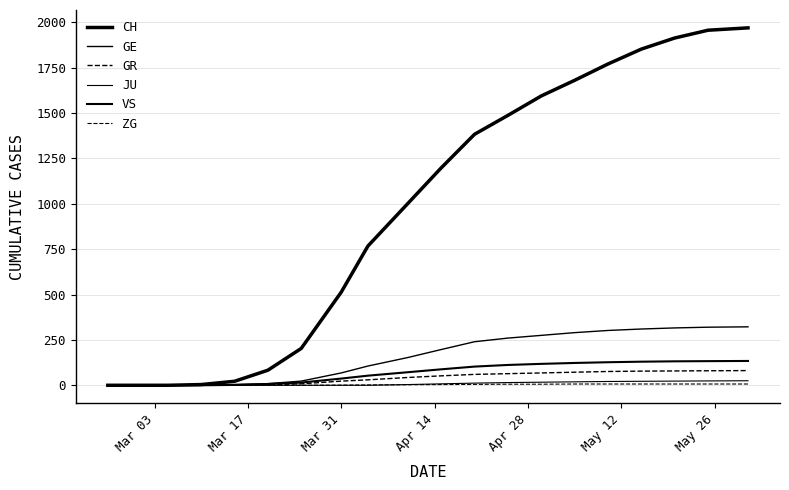

Reading left to right, list all the values displayed in this chart.

CH: 0	0	0	4	22	83	203	513	767	1002	1198	1383	1487	1594	1680	1770	1852	1913	1956	1969
GE: 0	0	0	1	4	9	23	68	106	153	197	240	260	275	290	302	310	316	320	322
GR: 0	0	0	0	0	3	8	23	30	43	52	60	64	68	72	76	78	79	80	81
JU: 0	0	0	0	0	0	0	0	0	4	8	12	15	17	19	21	22	23	24	25
VS: 0	0	0	0	2	7	15	37	53	72	88	103	112	118	123	127	130	132	133	134
ZG: 0	0	0	0	0	0	0	1	2	3	4	5	6	6	7	7	7	7	7	7